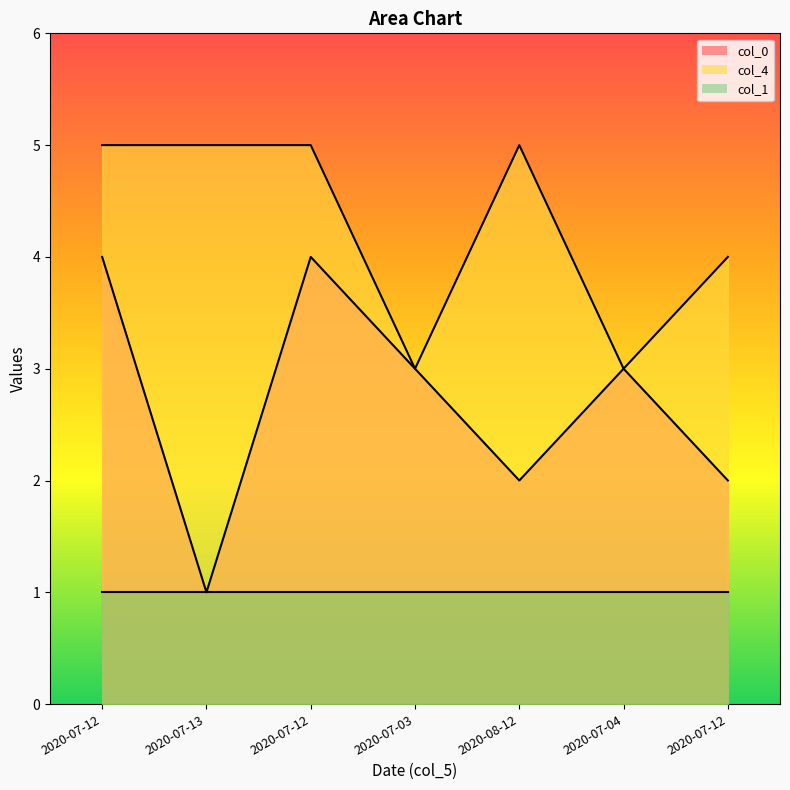

How many data points in col_0 are less than 3?

3